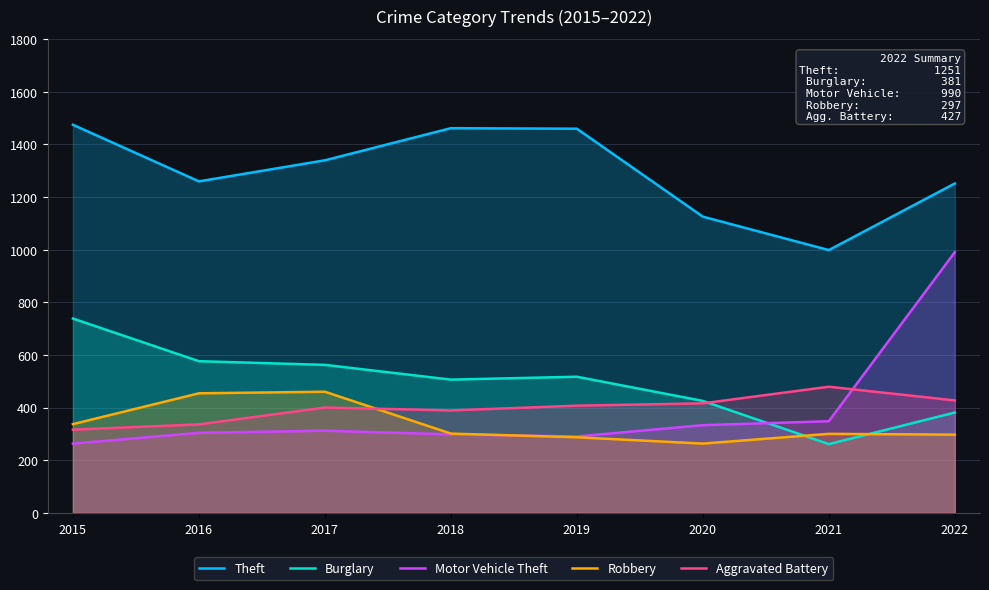

Which series ends up on top after the final intersection of Aggravated Battery and Burglary?

Aggravated Battery